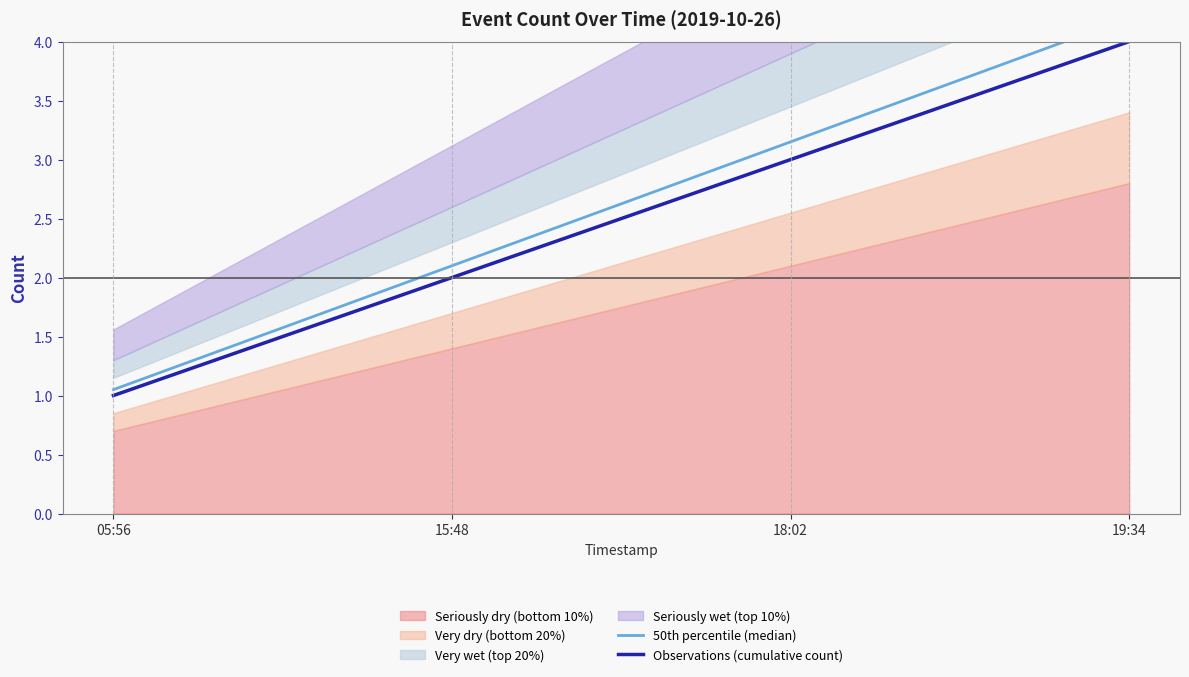

True or false: Observations (cumulative count) has more than 2 points higher than both neighbors.

False